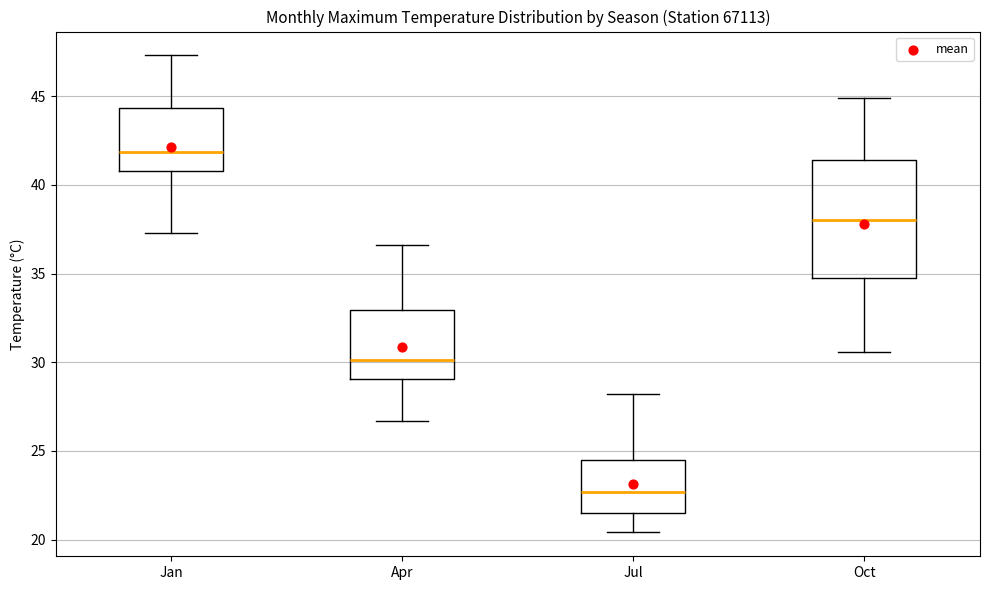

Where is the upper edge of the box for Jul on the y-axis? The values are not printed on the chart, so give them approximately, as read against the axis.

24.5